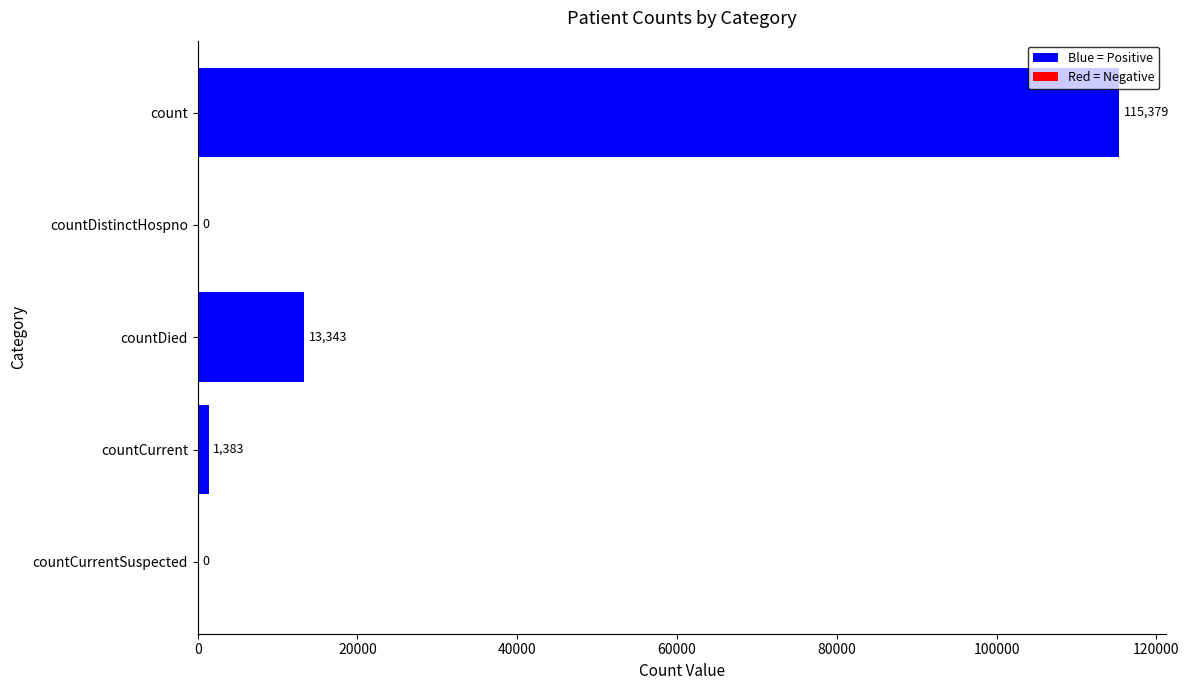

Reading top to bottom, list all the values displayed in this chart.

count=115379	countDistinctHospno=0	countDied=13343	countCurrent=1383	countCurrentSuspected=0